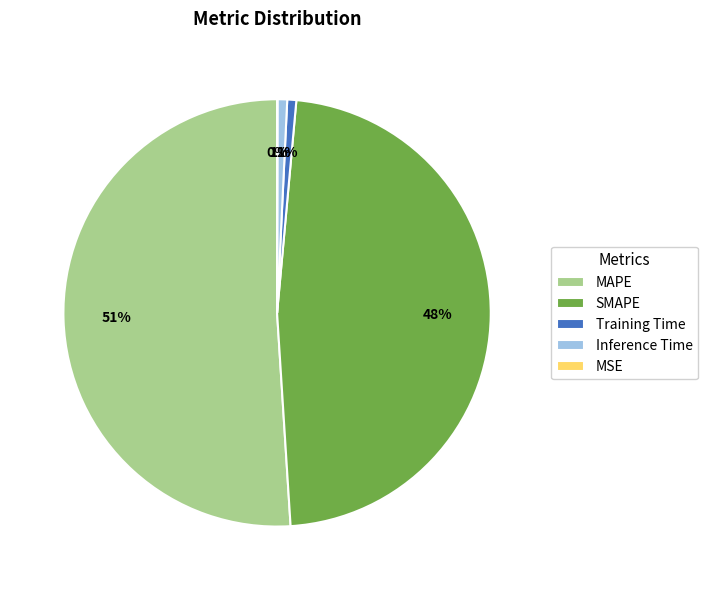

Which slice is the largest?

MAPE